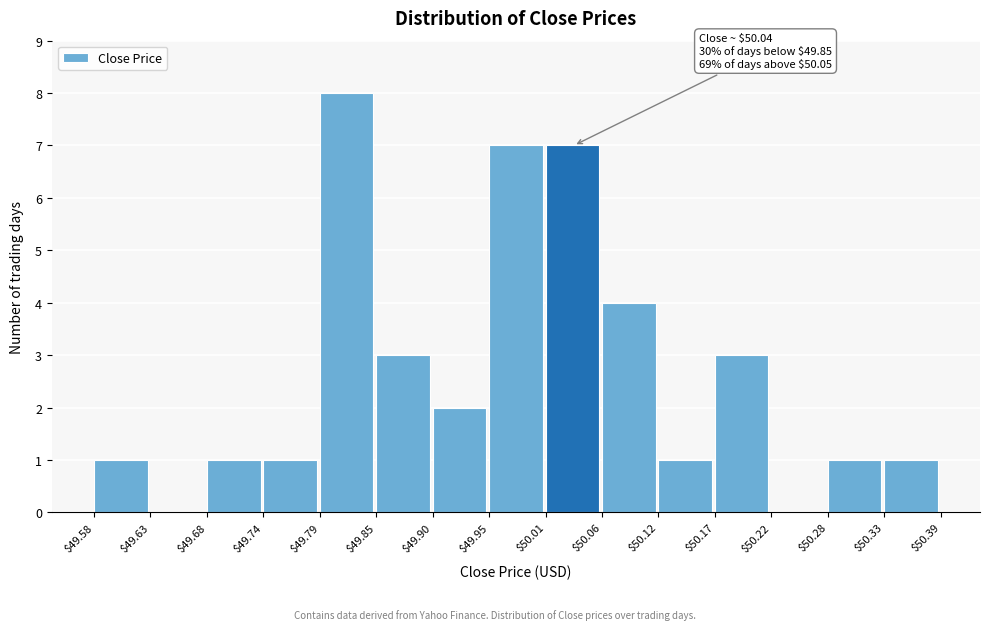

Which range on the x-axis has the tallest bar?

$49.79 to $49.85